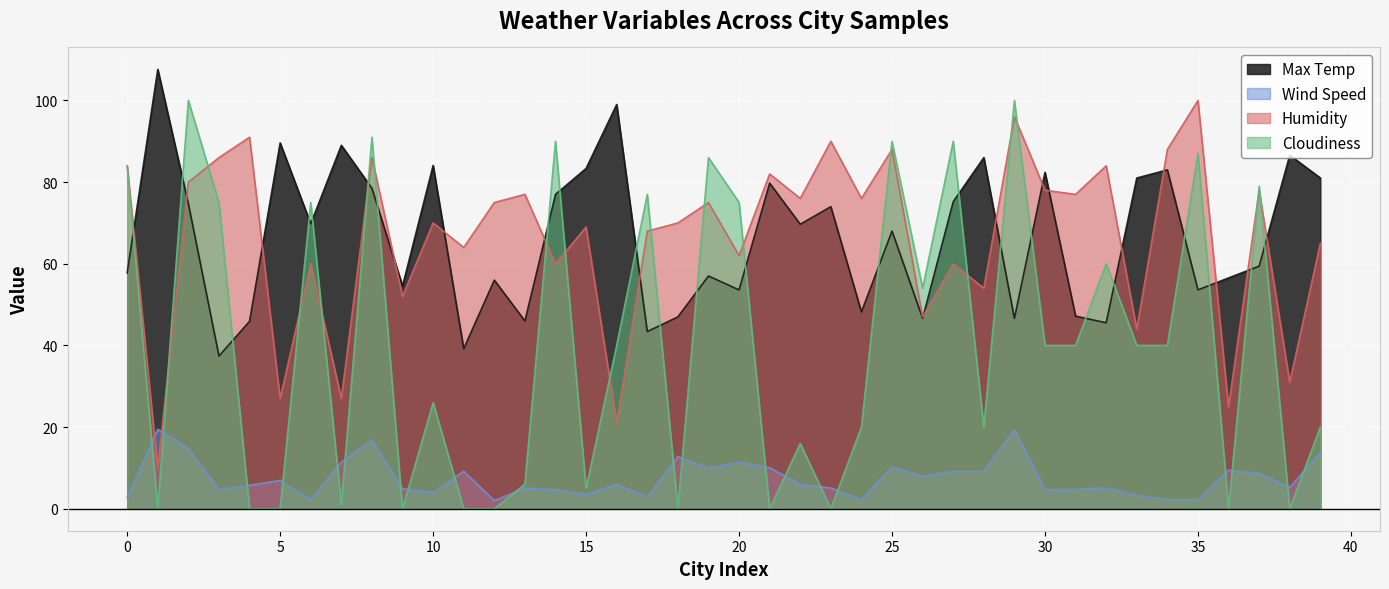

Reading left to right, transcribe all the data shown in this chart.

Max Temp: 0=57.8	1=107.6	2=74.7	3=37.4	4=45.9	5=89.6	6=69.8	7=89.0	8=78.5	9=54.5	10=84.1	11=39.2	12=56.0	13=46.0	14=77.0	15=83.3	16=99.0	17=43.4	18=47.0	19=57.0	20=53.6	21=79.8	22=69.7	23=74.0	24=48.2	25=68.0	26=46.6	27=75.2	28=86.0	29=46.6	30=82.4	31=47.2	32=45.5	33=81.0	34=83.0	35=53.6	36=56.5	37=59.4	38=86.6	39=81.0
Wind Speed: 0=2.8	1=19.5	2=14.8	3=4.7	4=5.8	5=6.9	6=2.2	7=11.4	8=16.8	9=4.9	10=4.0	11=9.2	12=2.0	13=5.0	14=4.7	15=3.5	16=6.0	17=3.0	18=12.8	19=10.0	20=11.4	21=10.0	22=6.0	23=5.1	24=2.2	25=10.3	26=8.0	27=9.2	28=9.2	29=19.4	30=4.7	31=4.8	32=5.1	33=3.4	34=2.2	35=2.2	36=9.5	37=8.7	38=5.2	39=13.9
Humidity: 0=84.0	1=10.0	2=80.0	3=86.0	4=91.0	5=27.0	6=60.0	7=27.0	8=86.0	9=52.0	10=70.0	11=64.0	12=75.0	13=77.0	14=60.0	15=69.0	16=21.0	17=68.0	18=70.0	19=75.0	20=62.0	21=82.0	22=76.0	23=90.0	24=76.0	25=88.0	26=47.0	27=60.0	28=54.0	29=96.0	30=78.0	31=77.0	32=84.0	33=44.0	34=88.0	35=100.0	36=25.0	37=78.0	38=31.0	39=65.0
Cloudiness: 0=84.0	1=0.0	2=100.0	3=75.0	4=0.0	5=0.0	6=75.0	7=1.0	8=91.0	9=0.0	10=26.0	11=0.0	12=0.0	13=6.0	14=90.0	15=5.0	16=40.0	17=77.0	18=0.0	19=86.0	20=75.0	21=0.0	22=16.0	23=0.0	24=20.0	25=90.0	26=54.0	27=90.0	28=20.0	29=100.0	30=40.0	31=40.0	32=60.0	33=40.0	34=40.0	35=87.0	36=0.0	37=79.0	38=0.0	39=20.0